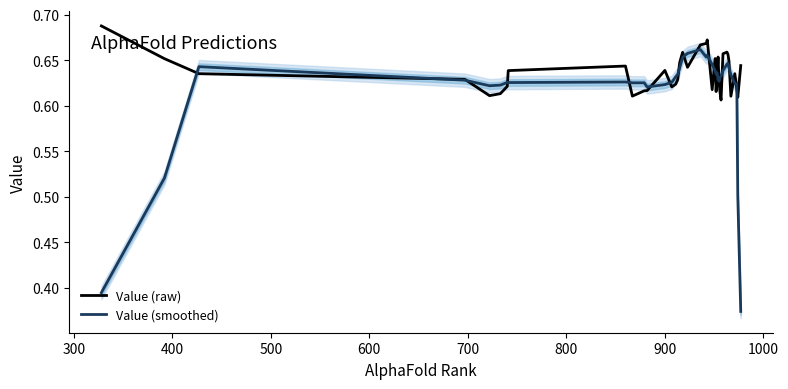

Is it true that Value (smoothed) equals 0.2 at 500?

False